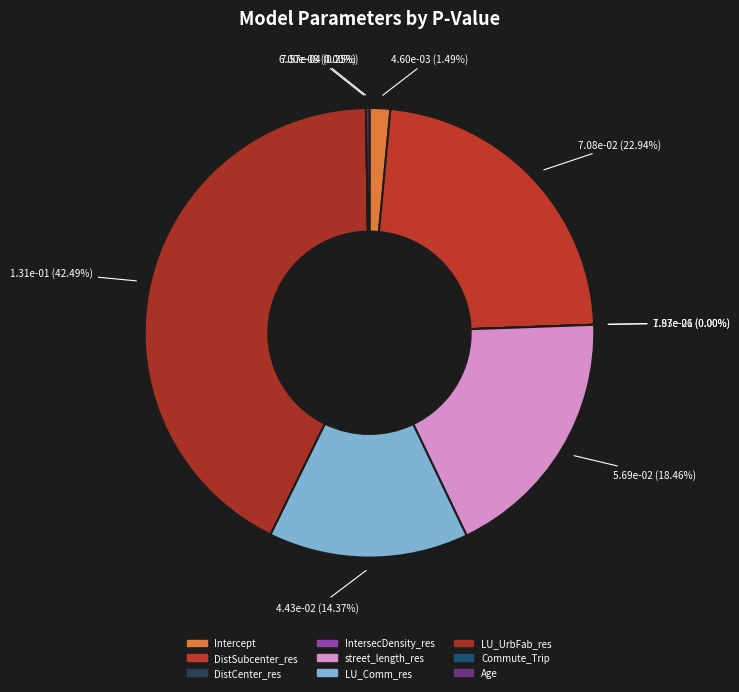

Which category has the biggest portion of the pie?

LU_UrbFab_res